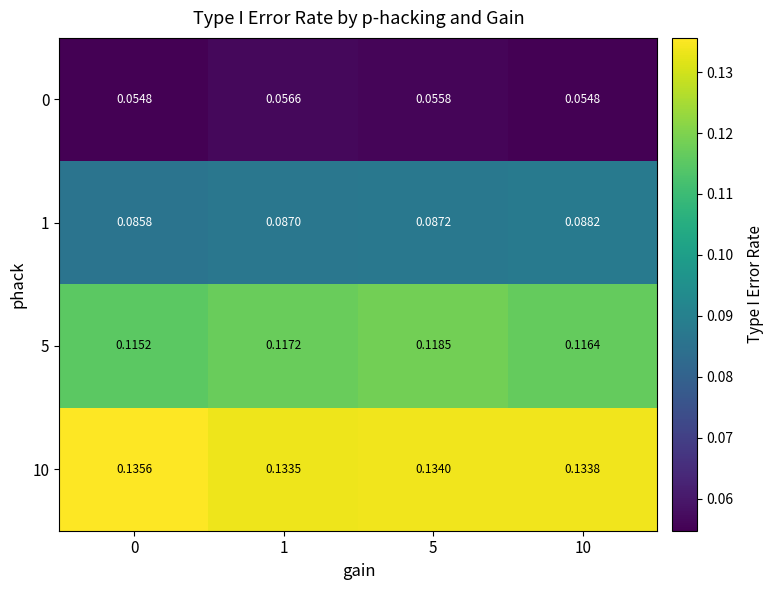

Is the value of 5 at 10 greater than the value of 0 at 10?

Yes